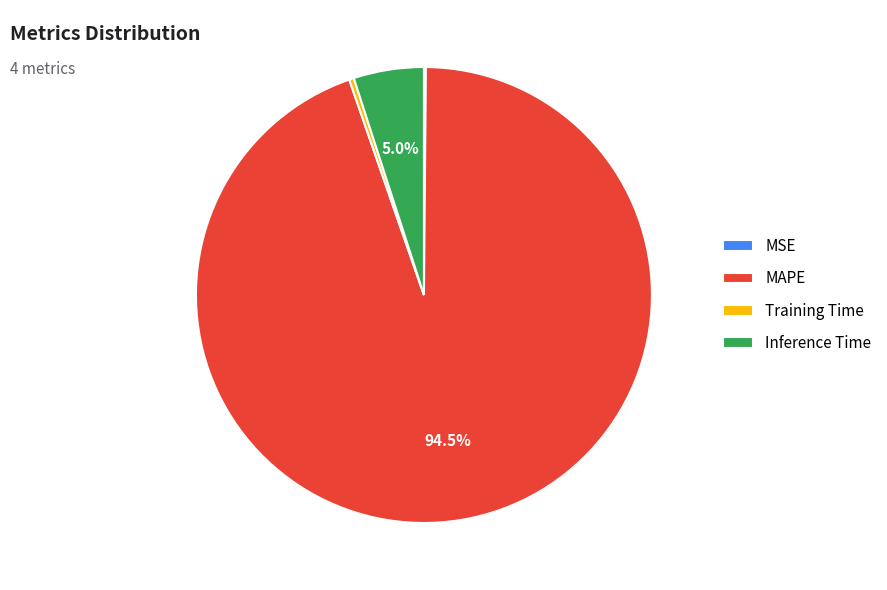

Which slice is the largest?

MAPE